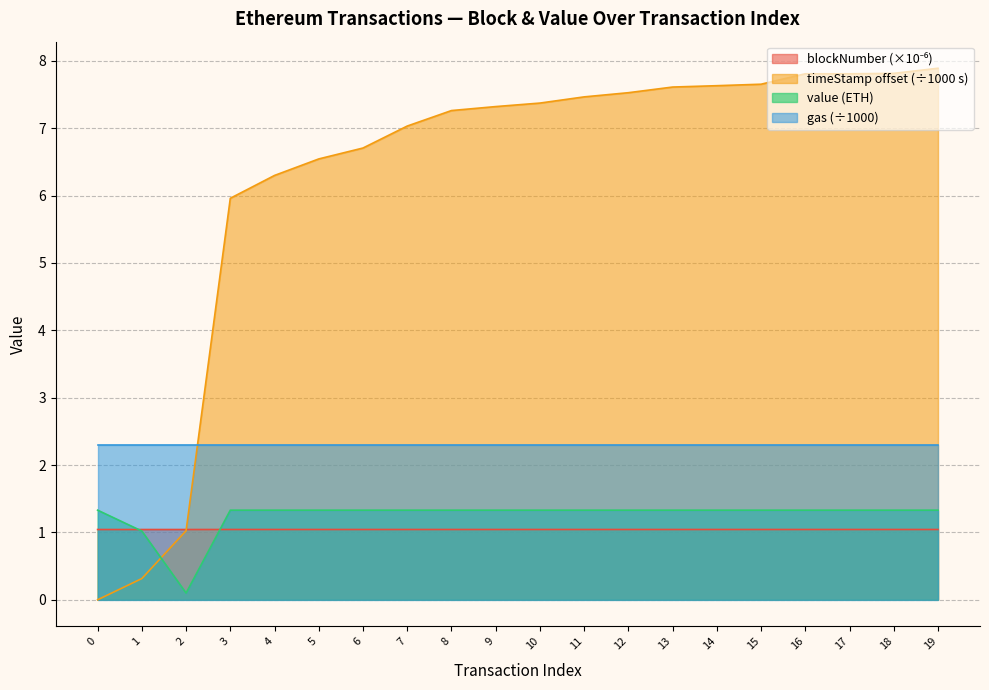

What is the value of the value_eth point at the 10th from the left?

1.3